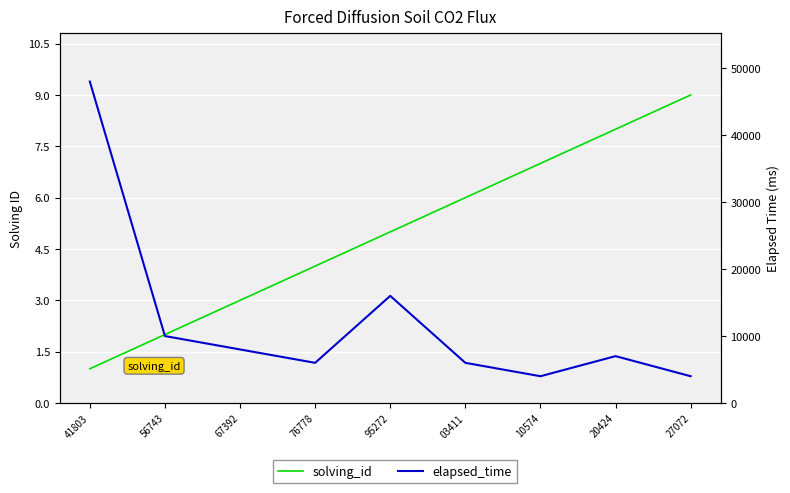

At which label is elapsed_time closest to 26000?

95272